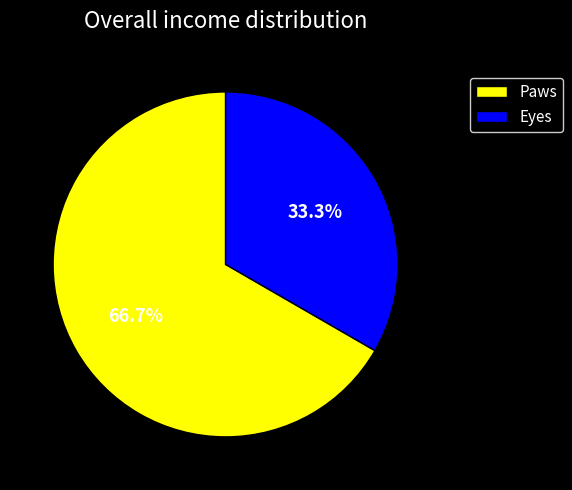

Between Paws and Eyes, which is larger?

Paws